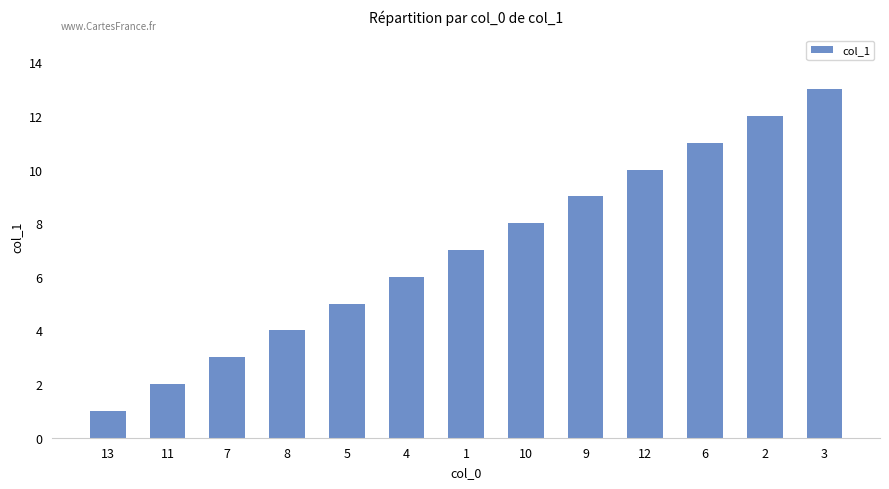

Between 10 and 4, which is larger?

10